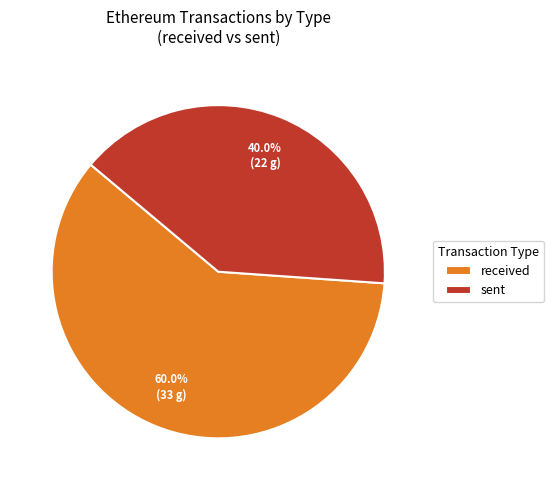

Rank the categories by value from highest to lowest.

received, sent